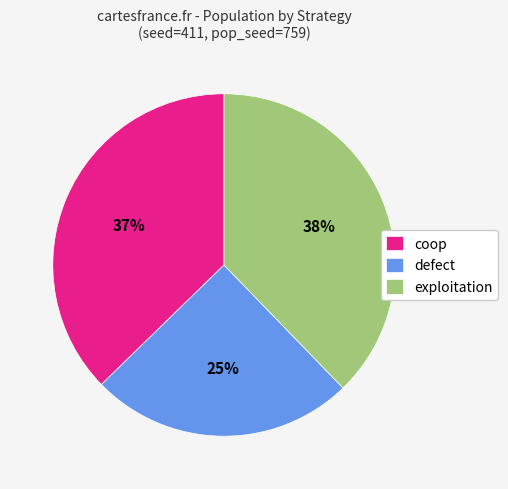

How many slices are in this pie chart?

3